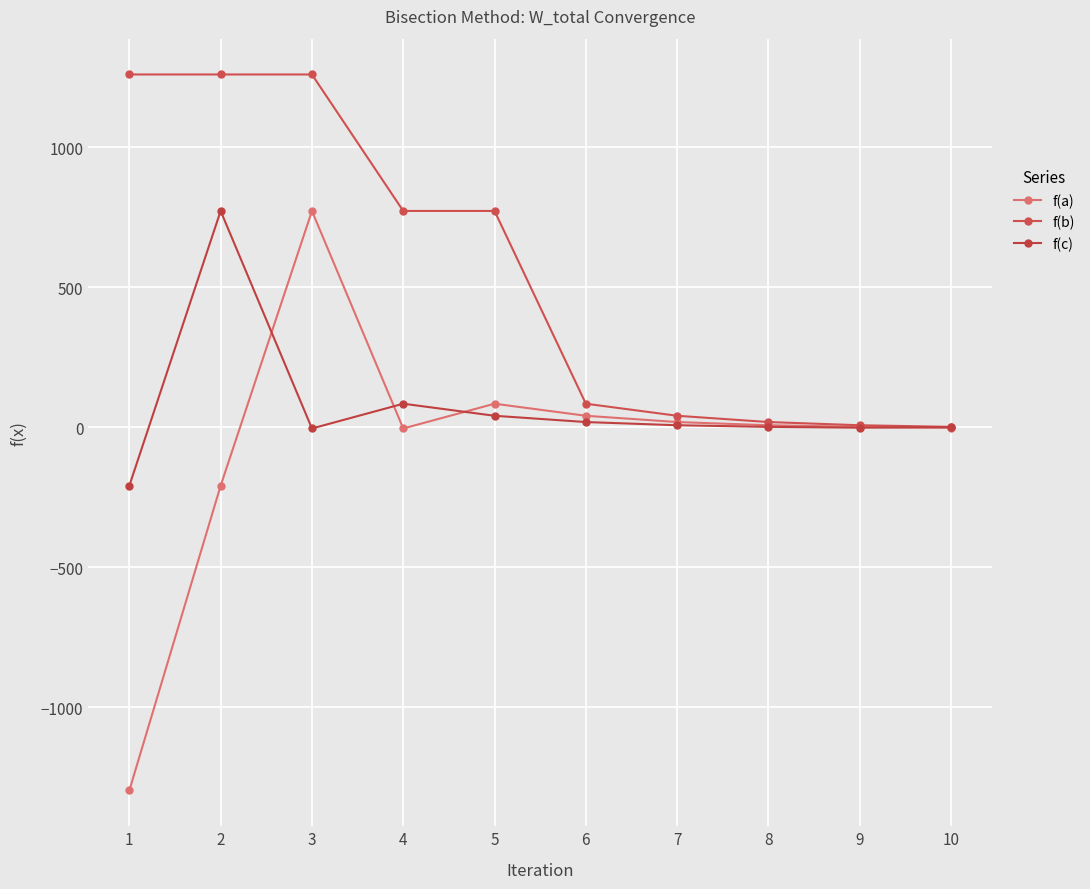

True or false: f(b) and f(a) cross at least once.

False